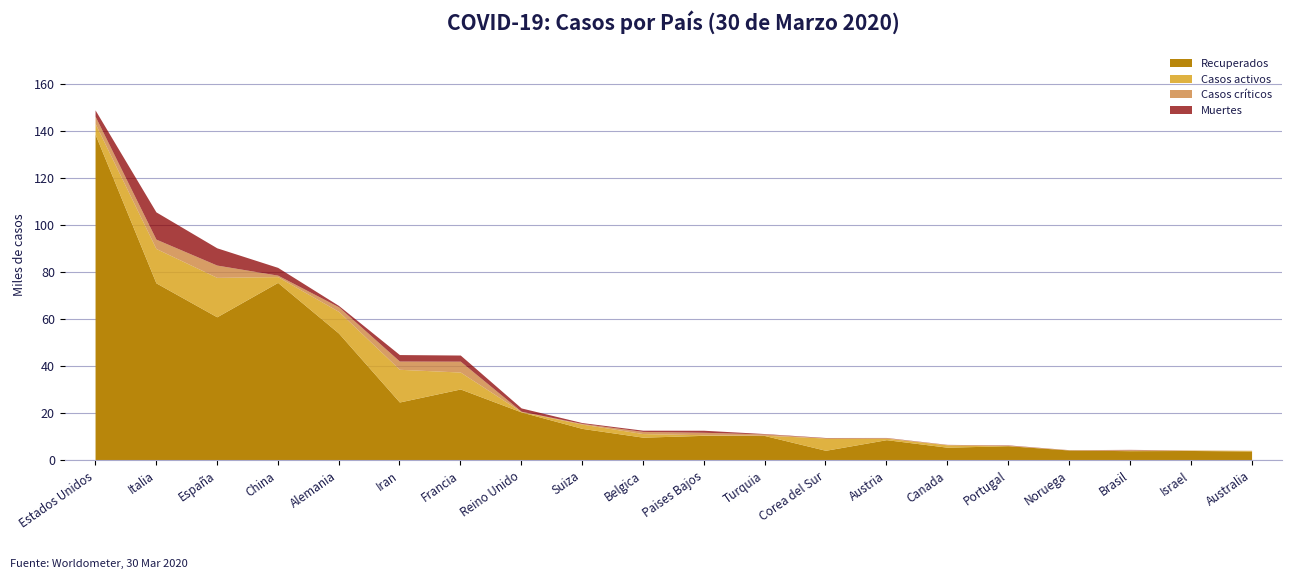

What is the difference between the highest and lowest values at Portugal?

6204